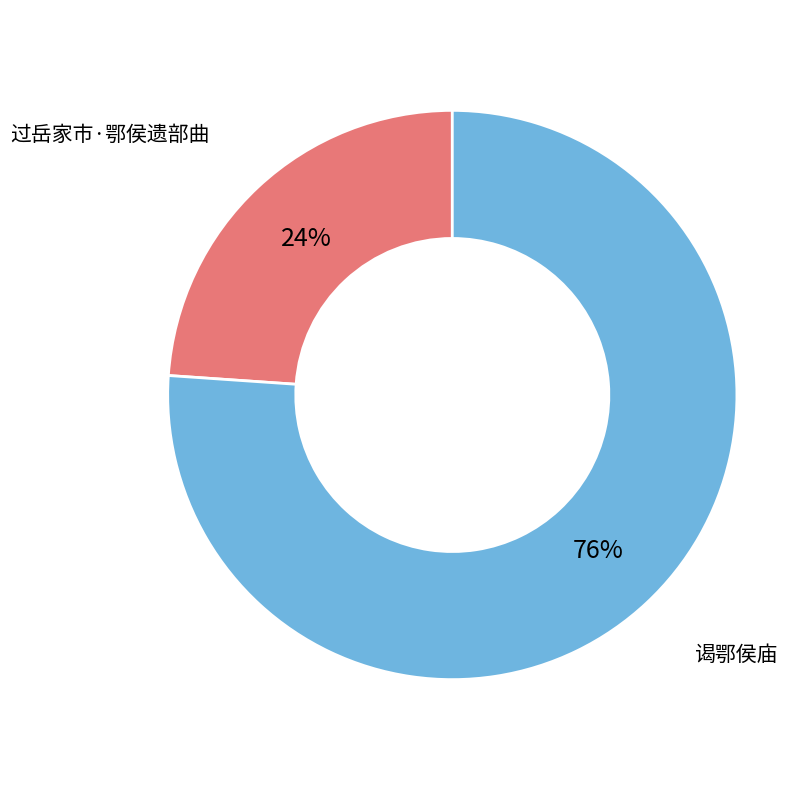

To the nearest percent, what is the difference between the largest and smallest slice percentages?

52%